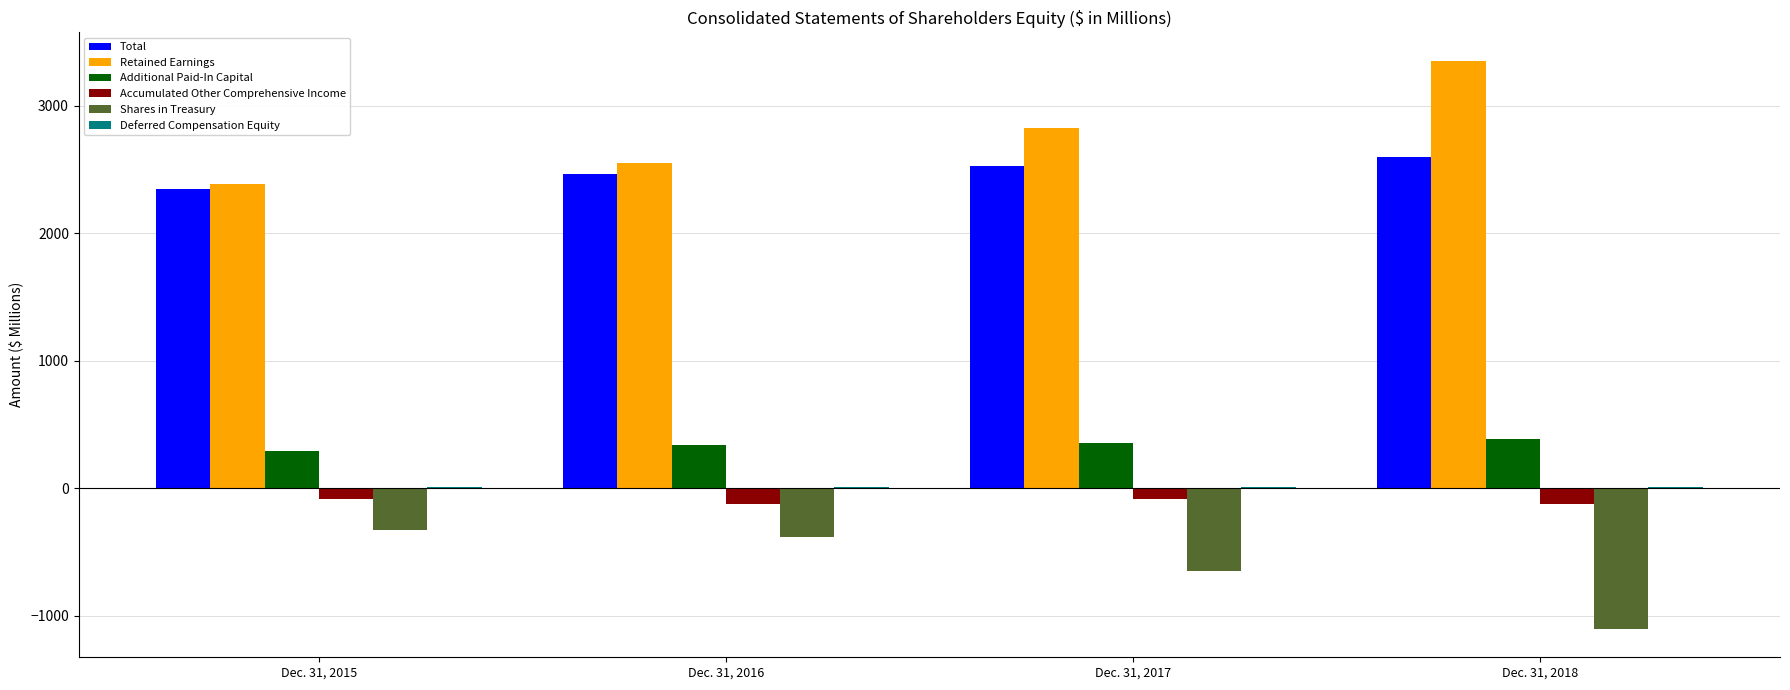

At which label is Total closest to 2472?

Dec. 31, 2016